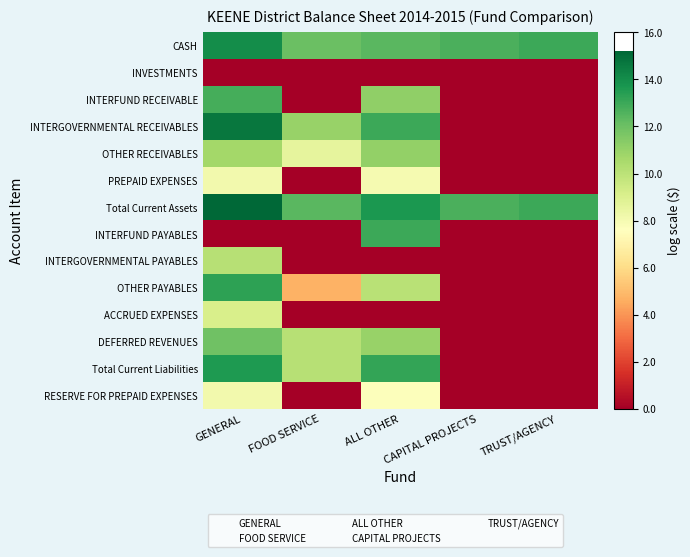

Count the number of categories in the chart.

5